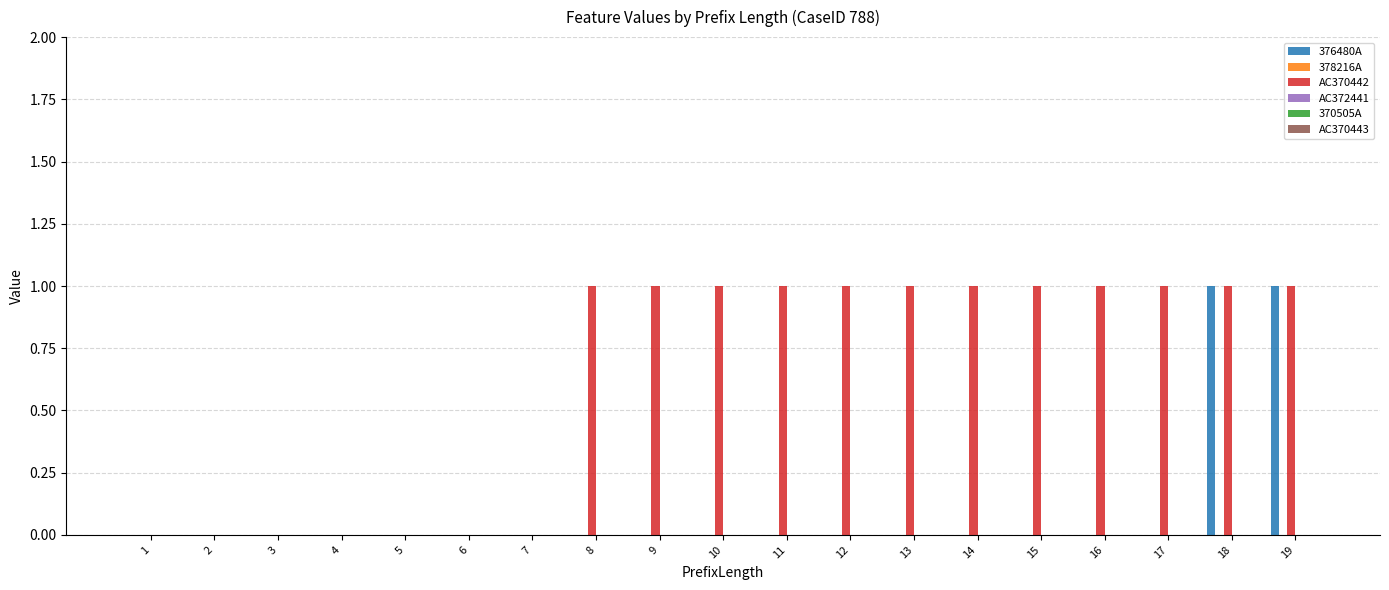

What is the spread (max minus min) of values at 17?

1